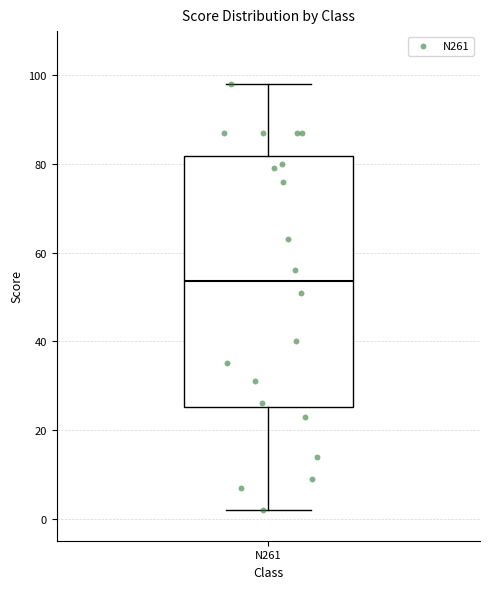

Read this box plot against the y-axis: the position of the median line, the range covered by the box, and the ends of both whiskers. The values are not printed on the chart, so give them approximately, as read against the axis.

median 54, box 26 to 82, whiskers 2 to 98